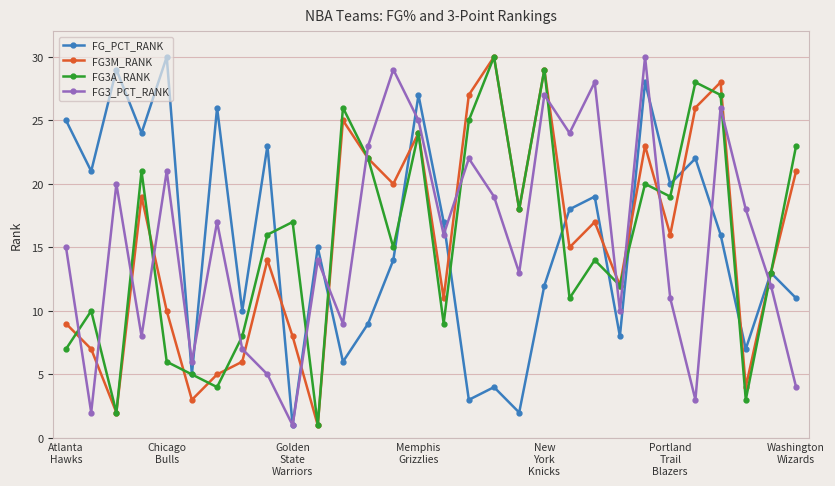

True or false: FG_PCT_RANK has more than 2 interior local peaks.

True